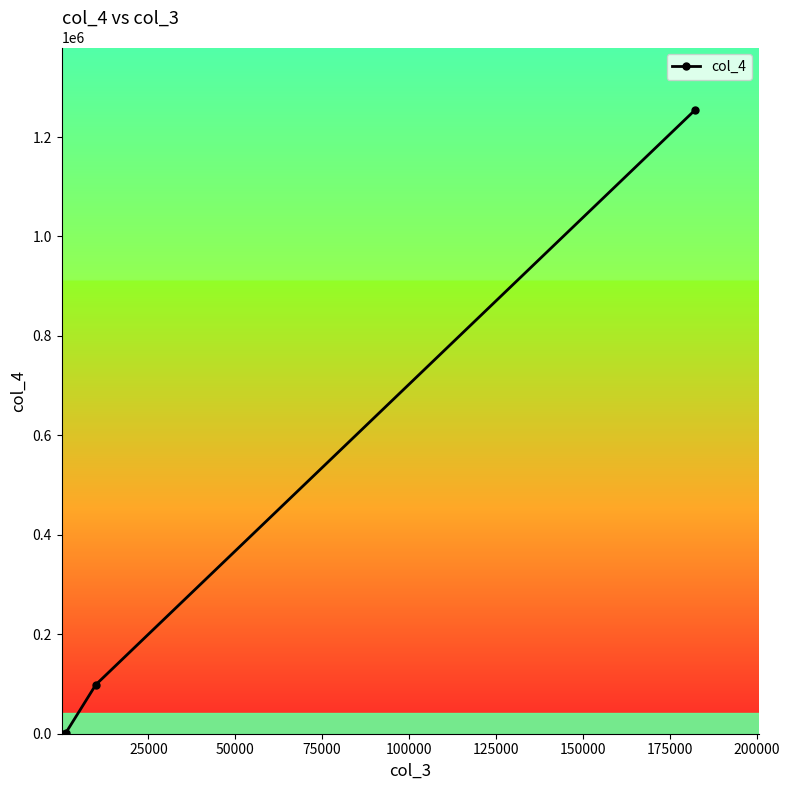

What is the greatest value displayed?

1254647